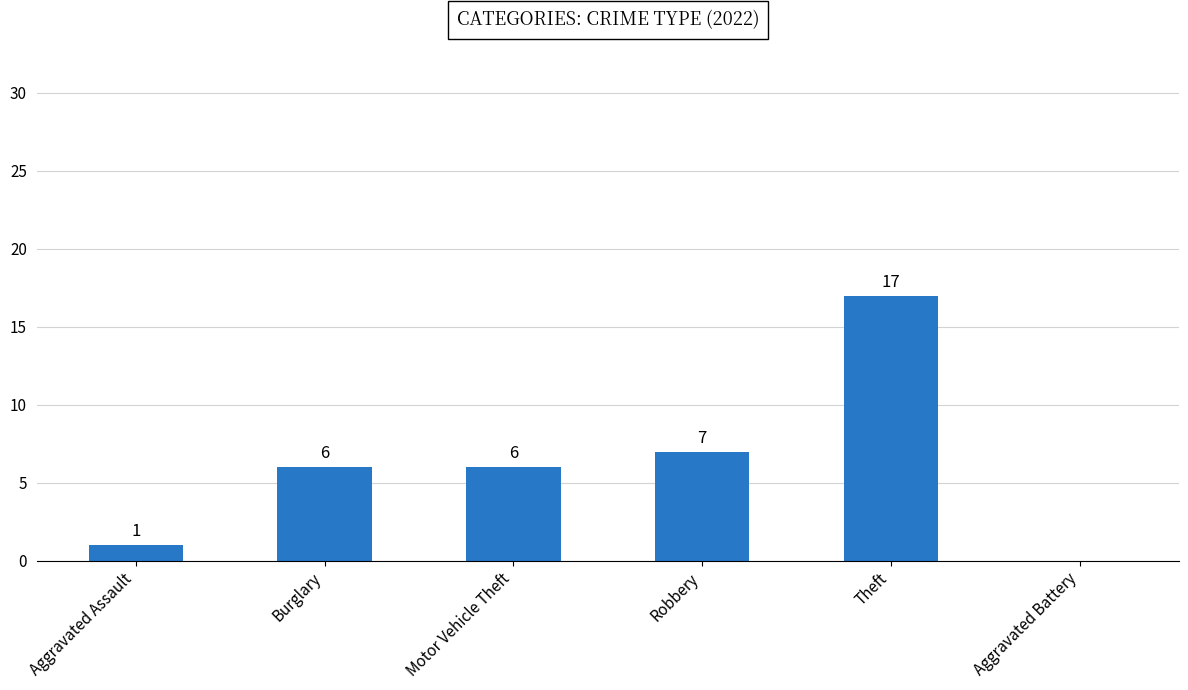

What is the sum of all values?

37